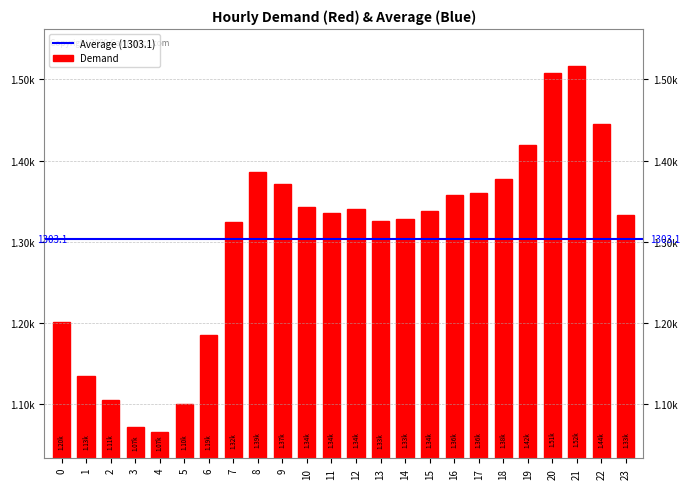

Does the chart contain stacked bars?

No